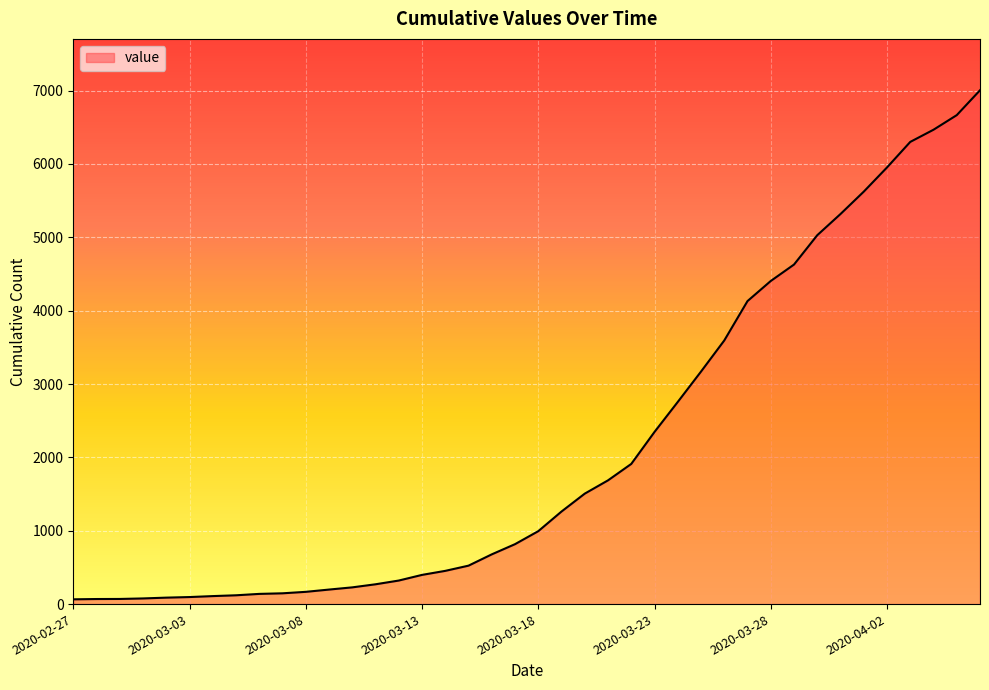

What is the difference between the maximum and minimum values?

6940